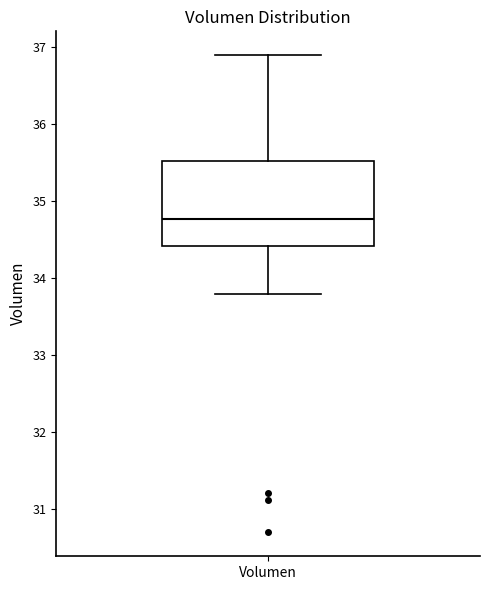

Read this box plot against the y-axis: the position of the median line, the range covered by the box, and the ends of both whiskers. The values are not printed on the chart, so give them approximately, as read against the axis.

median 34.8, box 34.4 to 35.5, whiskers 33.8 to 36.9